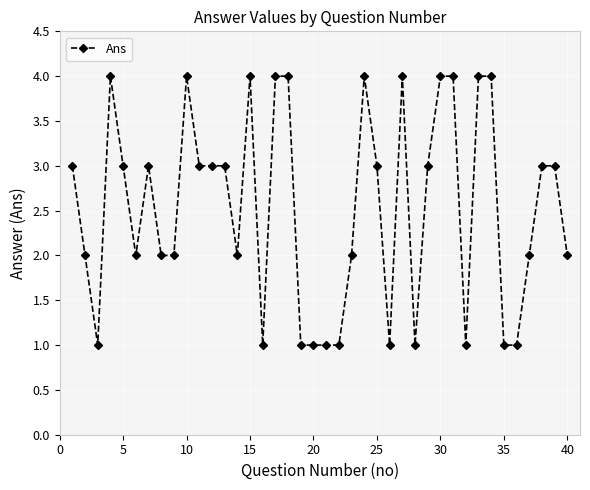

What is the value of the 38th point from the left?

3